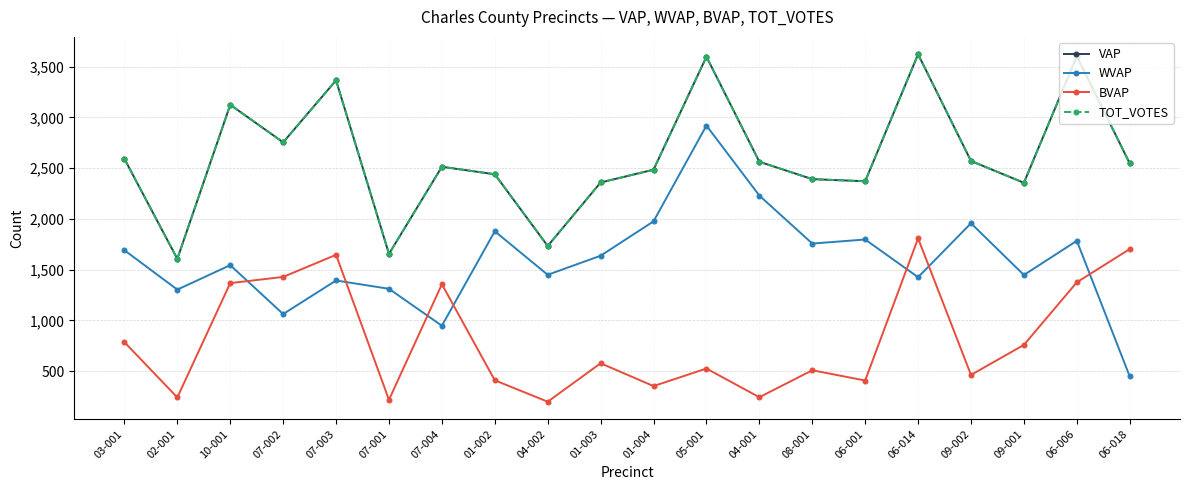

At 01-004, list the series in order from smallest to largest.

BVAP, WVAP, VAP, TOT_VOTES